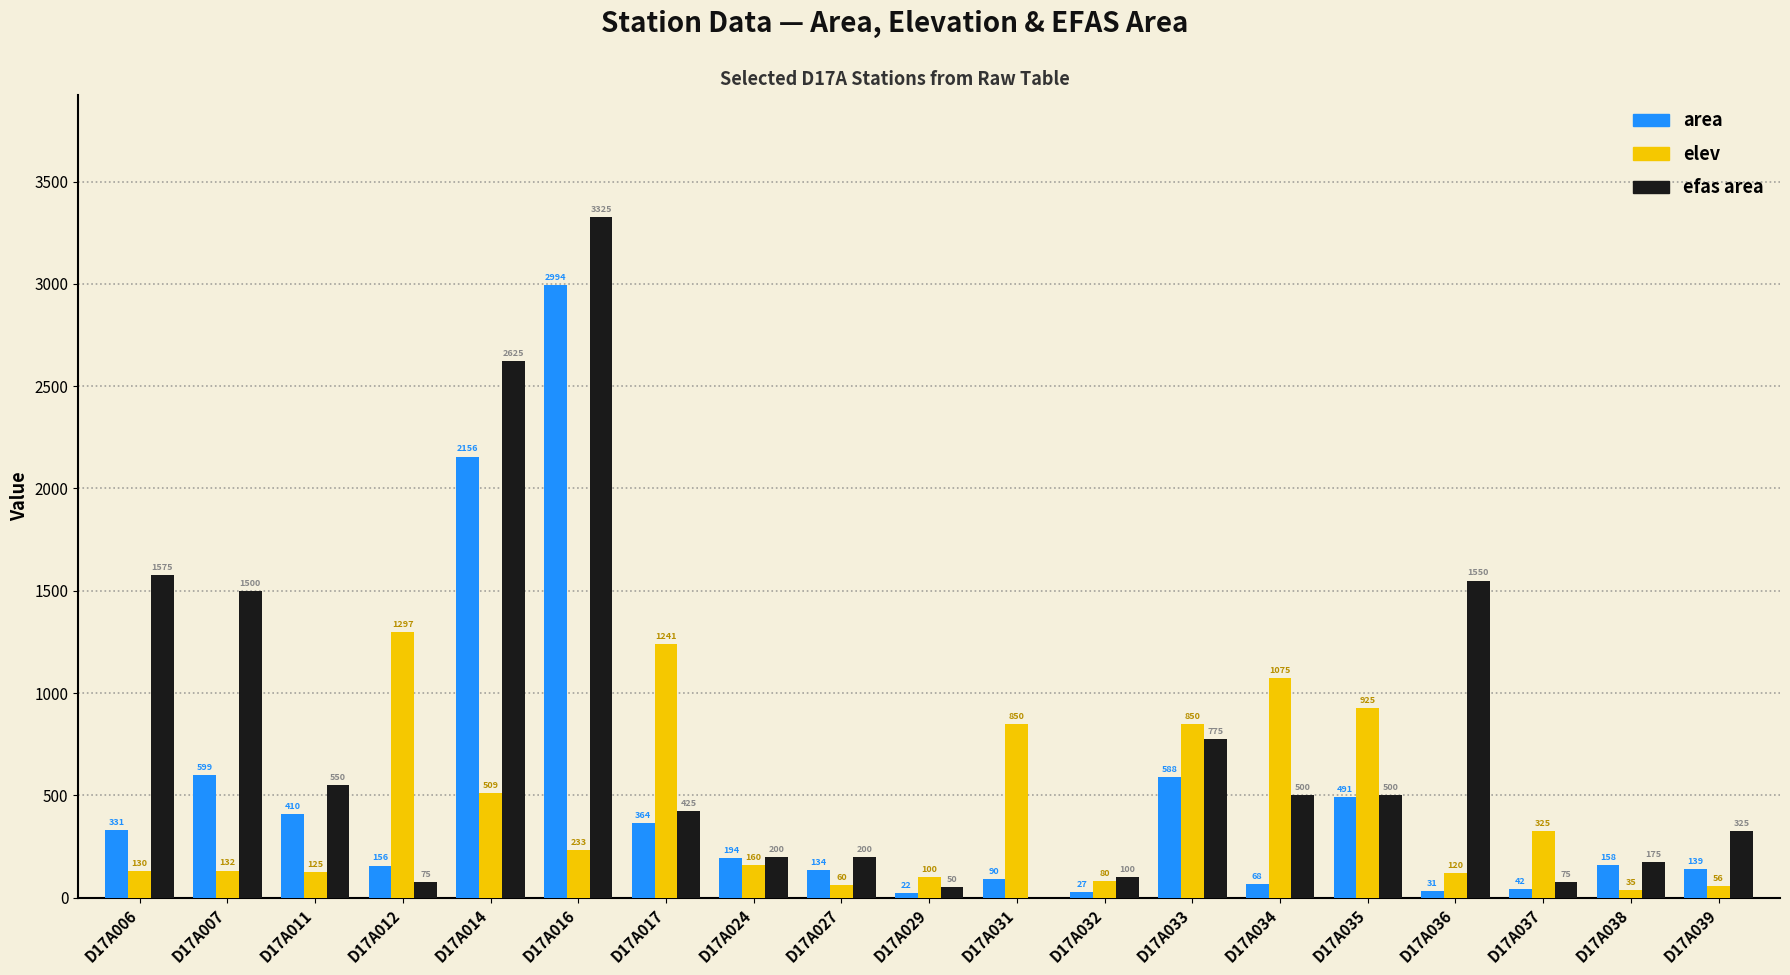

Which series changed the most between D17A029 and D17A033?

elev